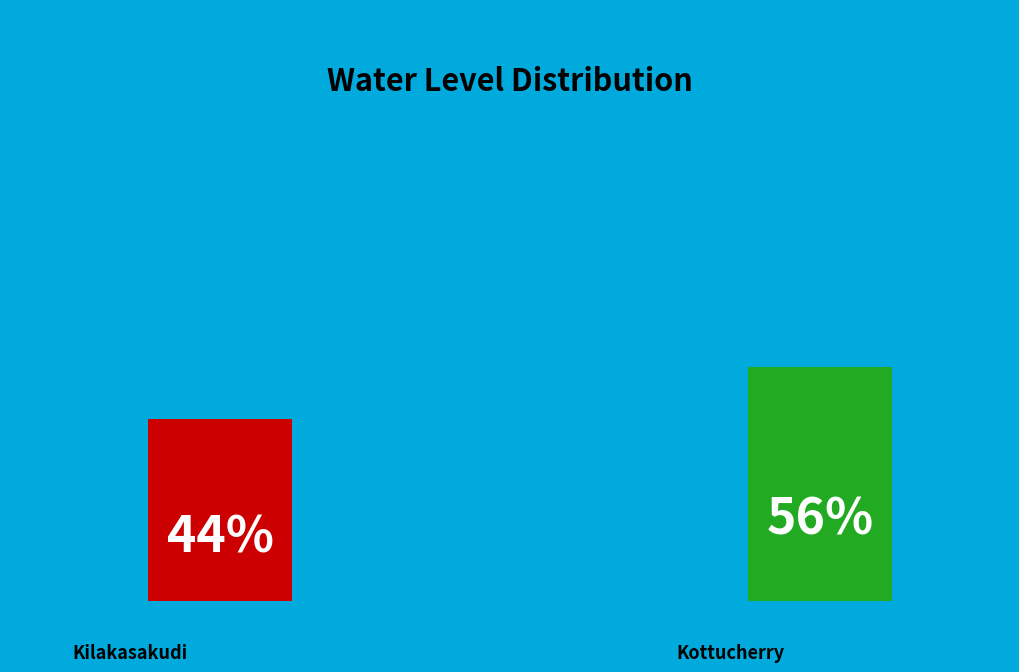

Is it true that Kottucherry is 56% of the pie?

True